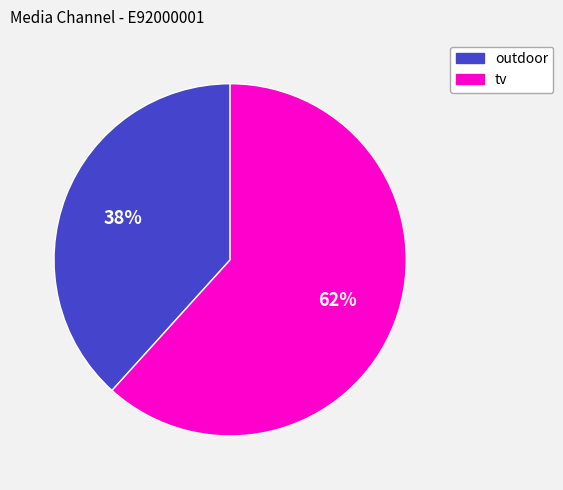

How many slices are in this pie chart?

2